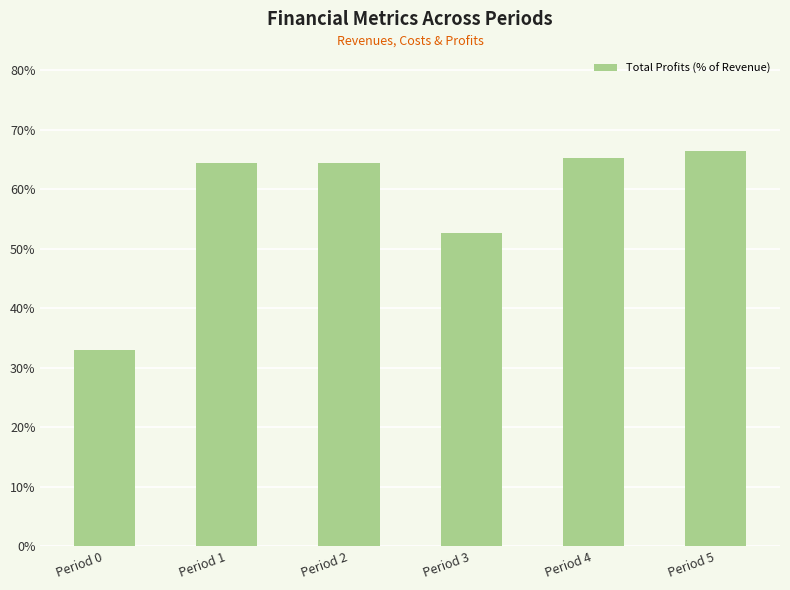

Which category has the lowest value across all series?

Period 0